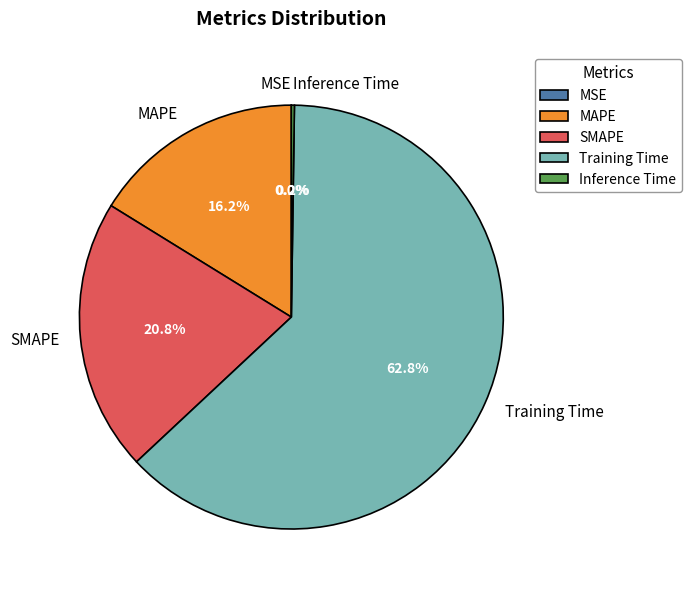

To the nearest percent, what is the difference between the MAPE and Training Time slice percentages?

47%